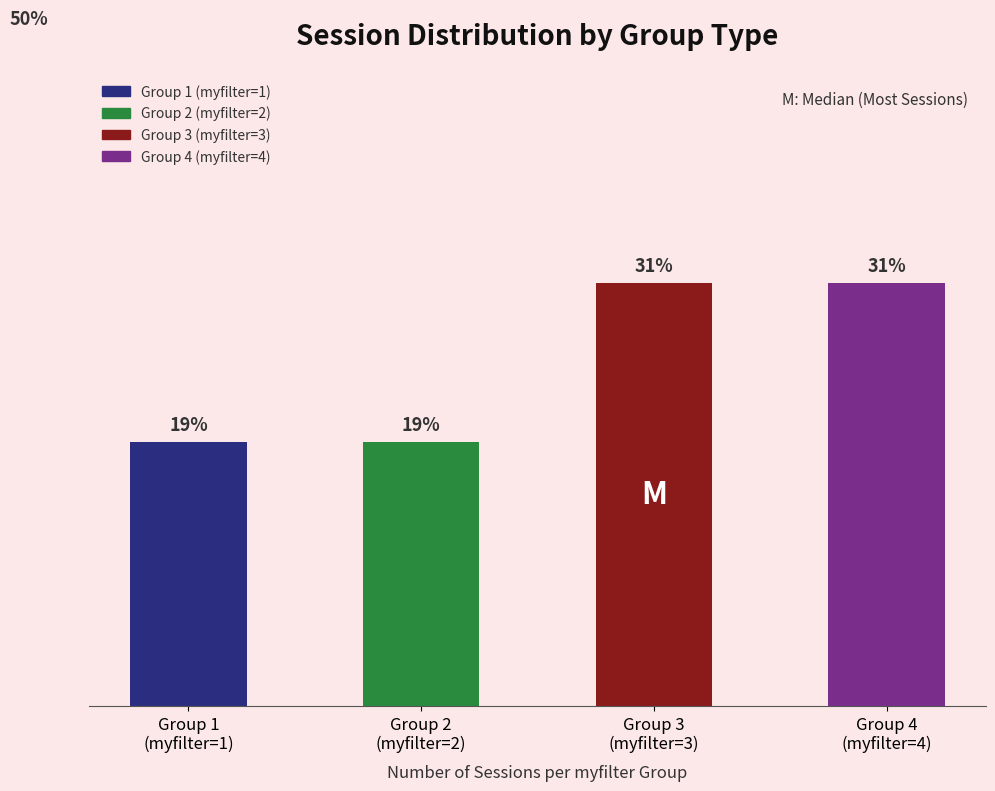

What is the difference between the maximum and minimum values?

3